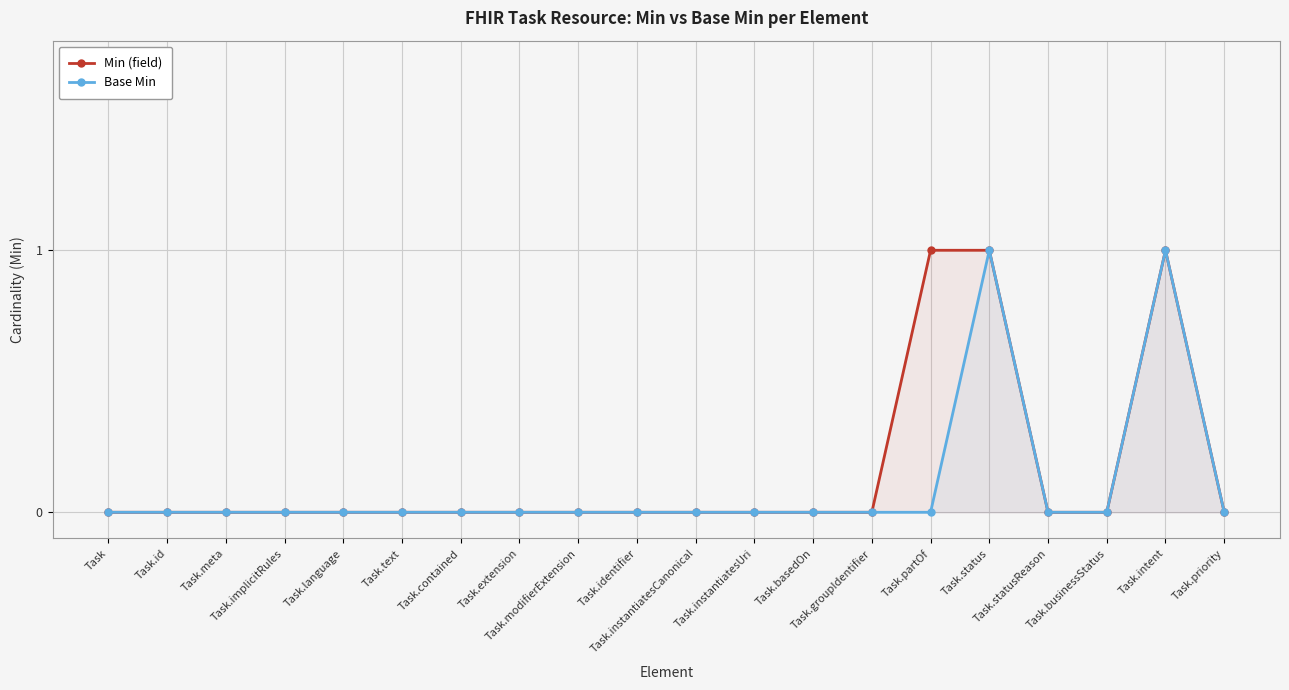

What is the sum of all Min (field) values?

3